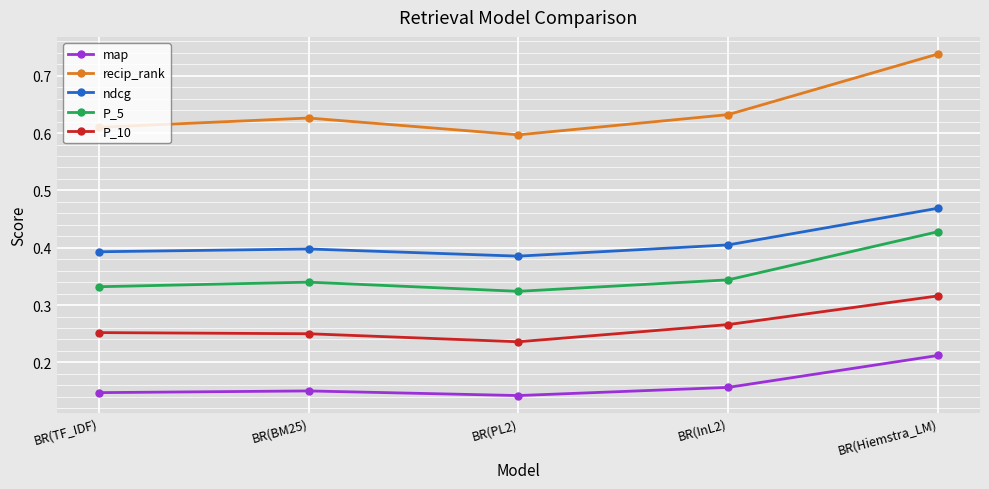

What position from the left is BR(PL2)?

3